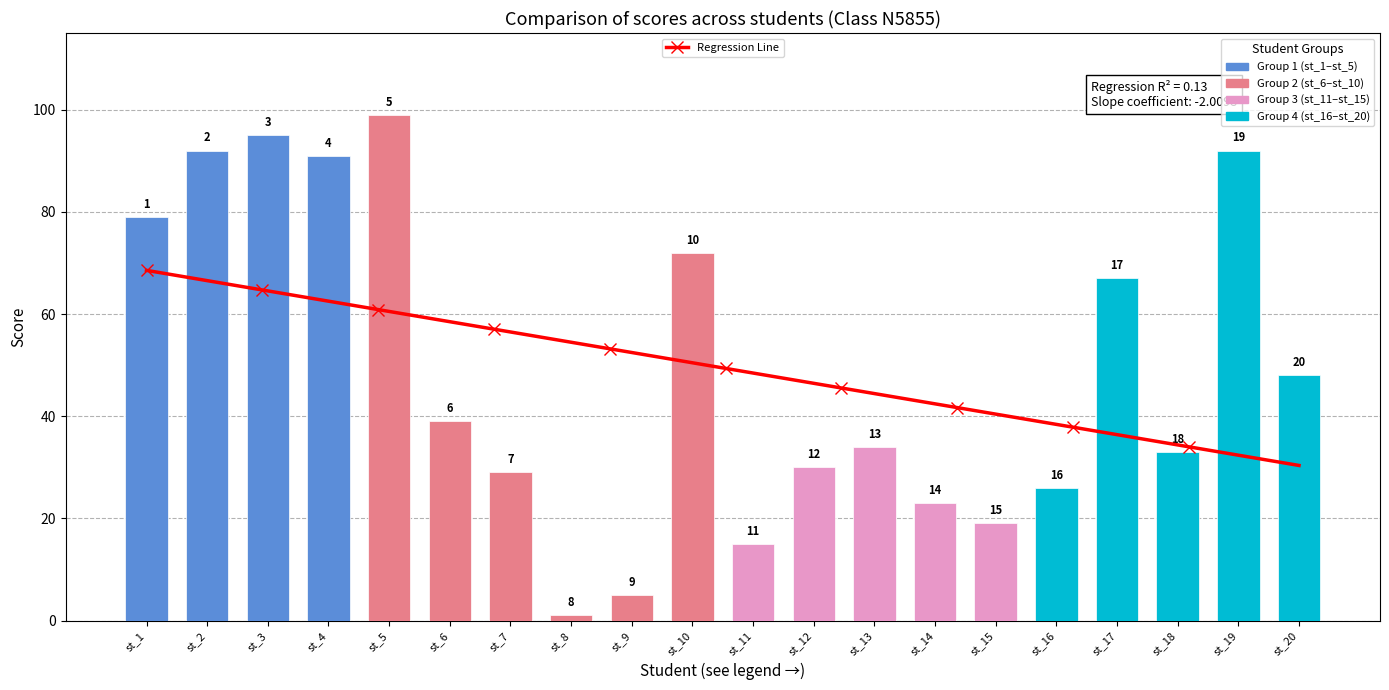

List the labels in order of value, smallest first.

st_8, st_9, st_11, st_15, st_14, st_16, st_7, st_12, st_18, st_13, st_6, st_20, st_17, st_10, st_1, st_4, st_2, st_19, st_3, st_5